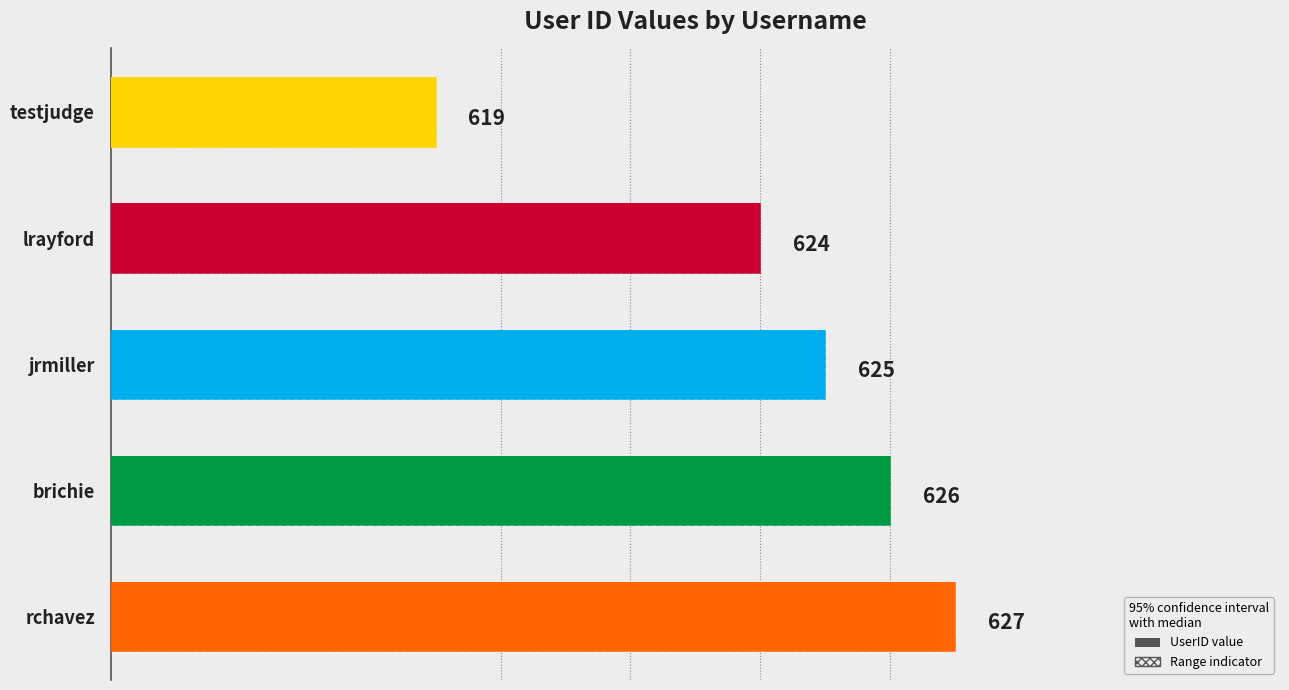

Reading left to right, list all the values displayed in this chart.

619	624	625	626	627